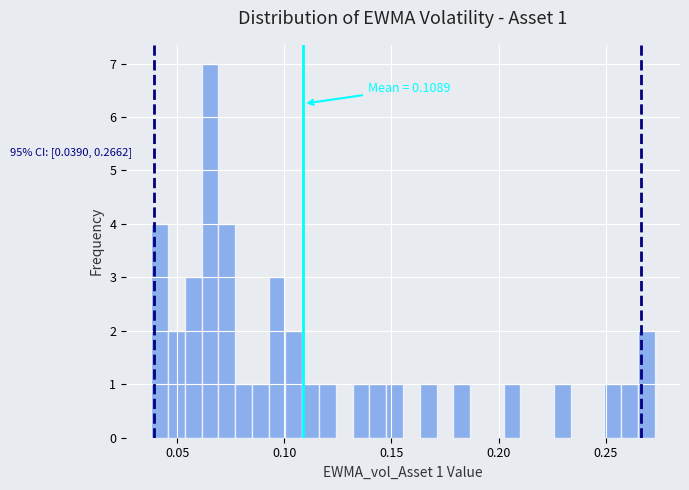

Read against the x-axis, roughly where is the centre of the tallest bar?

0.065